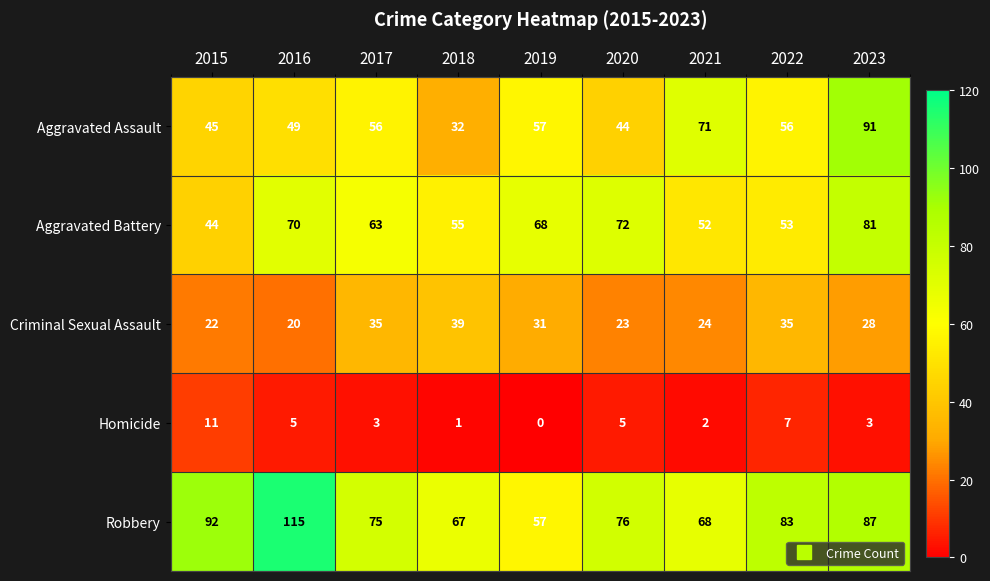

What is the greatest value displayed?

115